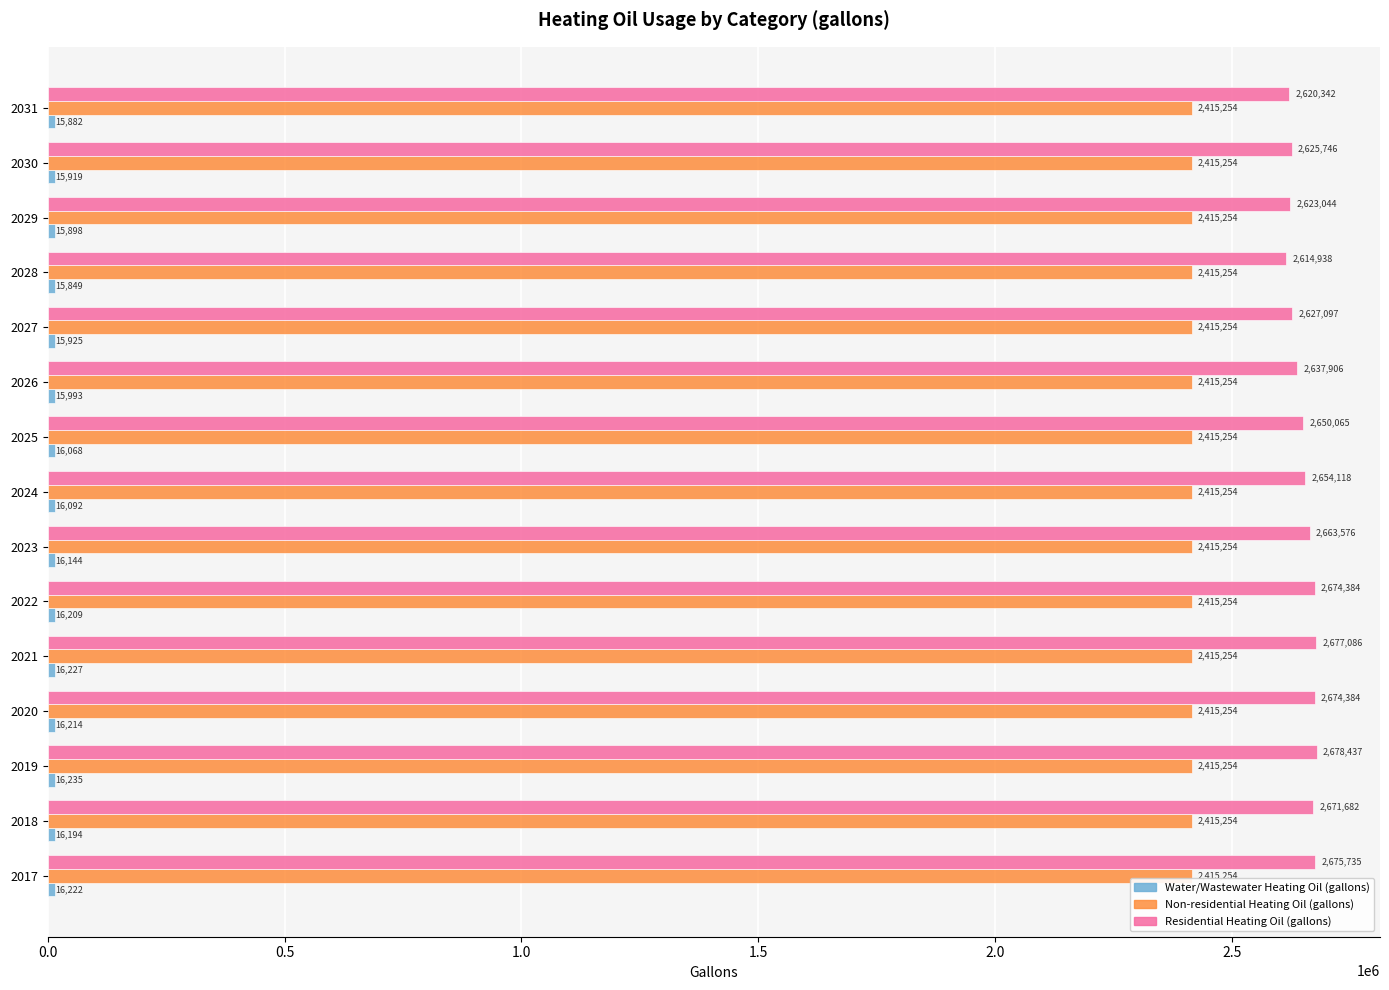

The Non-residential Heating Oil (gallons) series shows 4202655.6 at 2018. True or false?

False